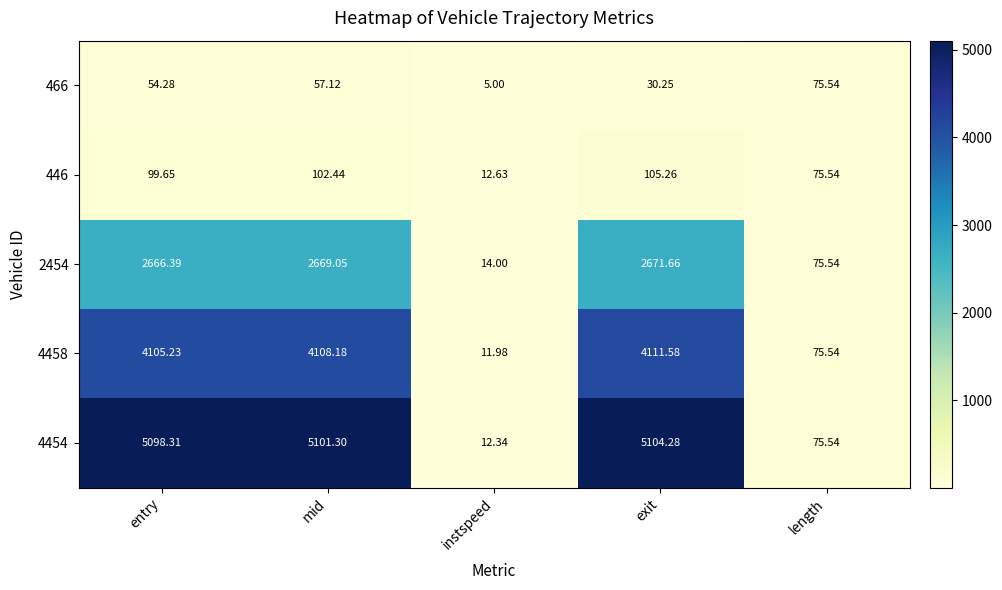

Is the value of 2454 at mid greater than the value of 446 at entry?

Yes